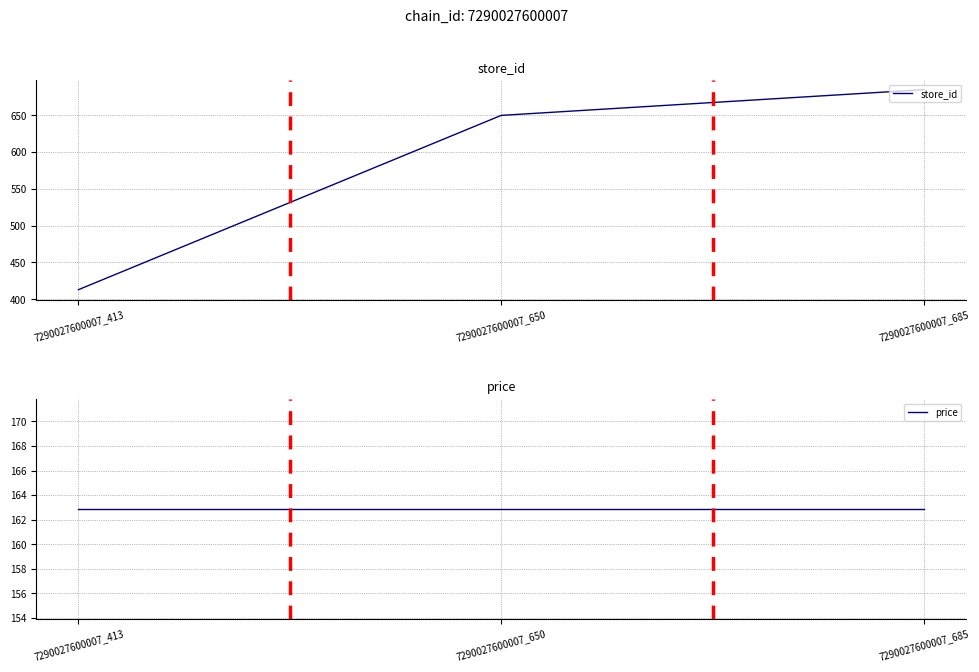

Reading left to right, extract all data points from this chart.

store_id: 413.0	650.0	685.0
price: 162.9	162.9	162.9